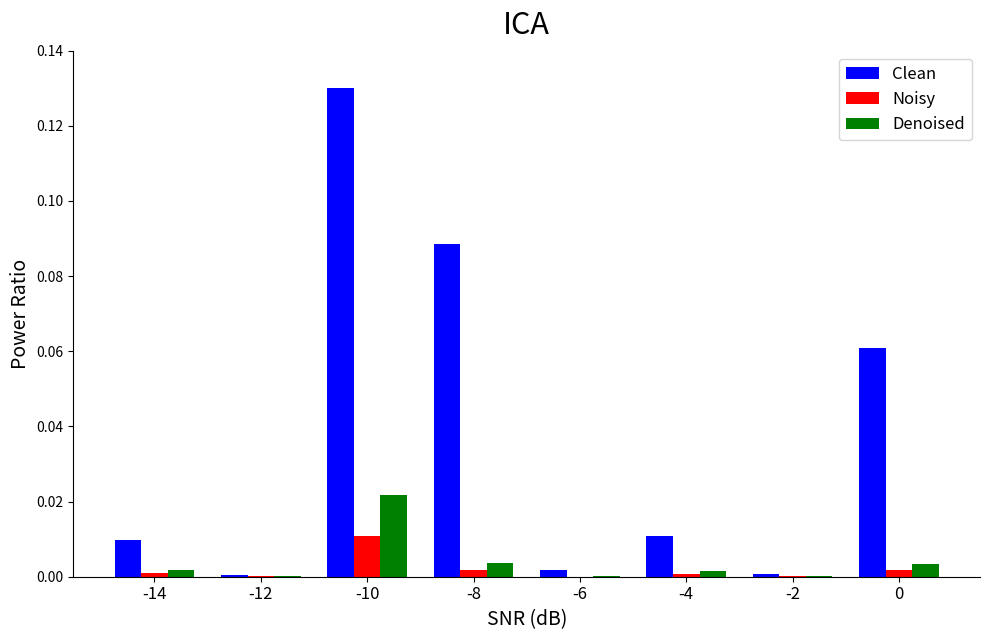

Which category has the highest value across all series?

-10